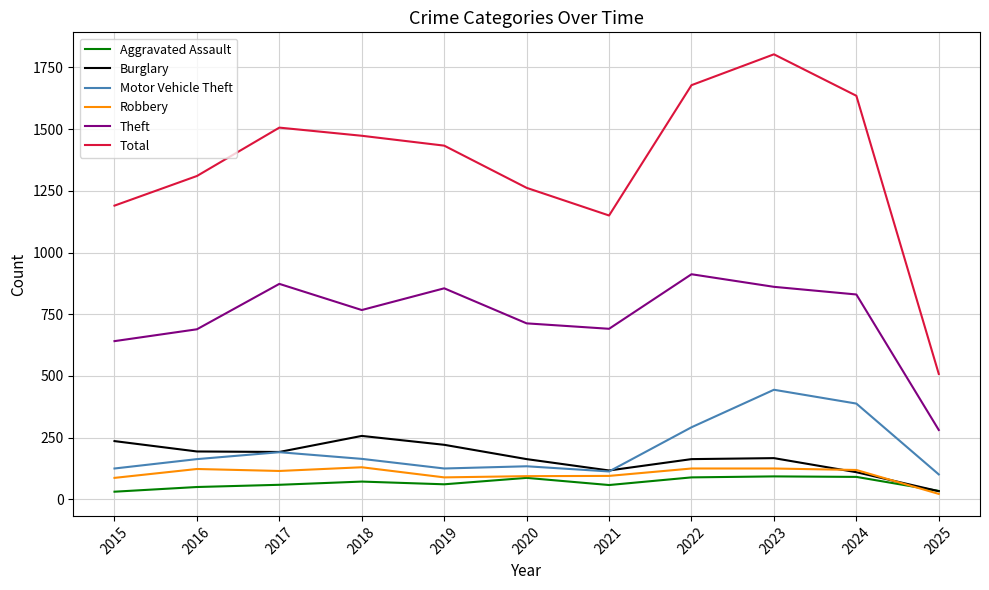

At which label does Total reach its minimum?

2025